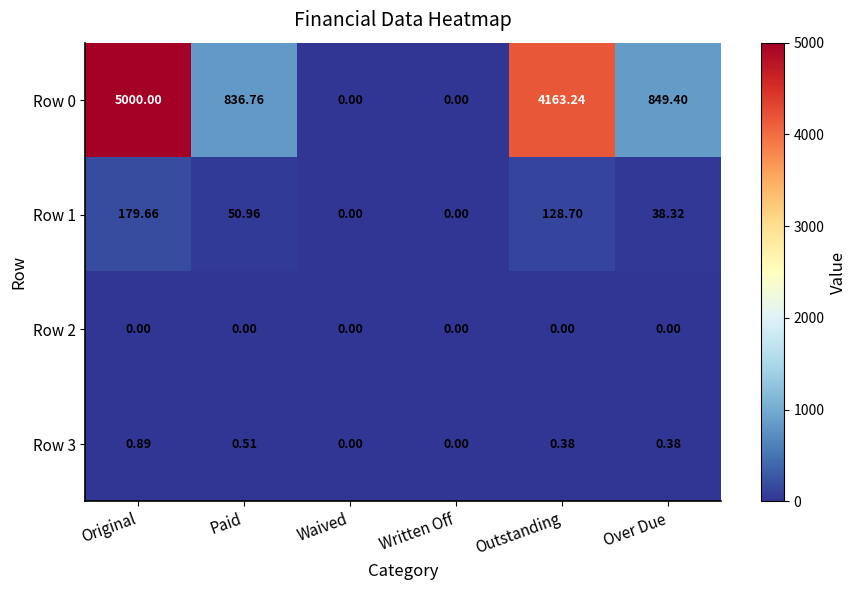

At which label is Row 1 closest to 89?

Paid